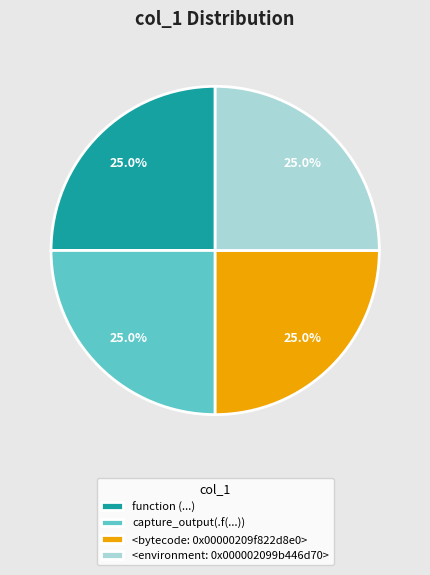

How many slices are in this pie chart?

4